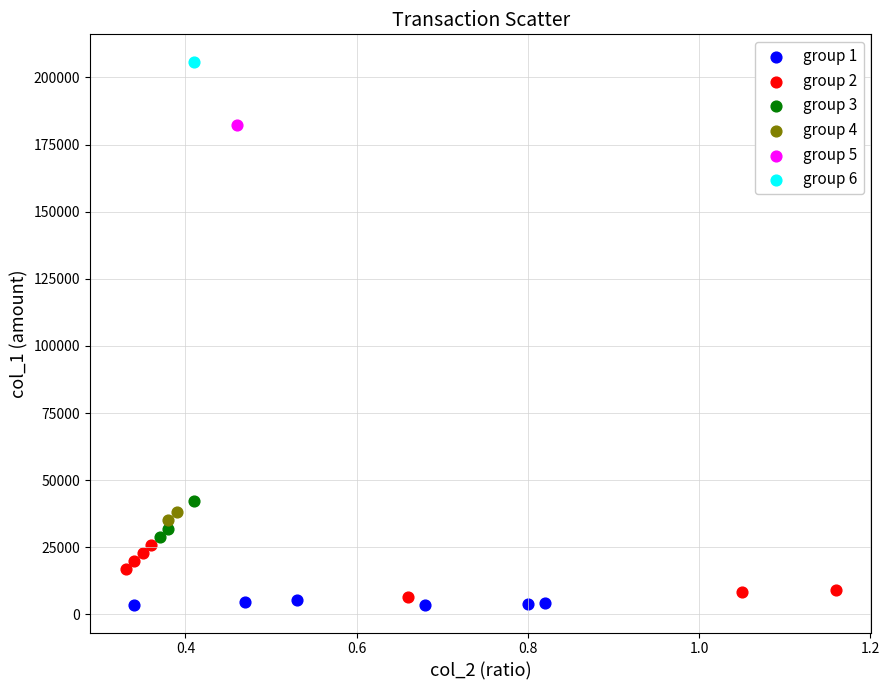

What are all the series names shown in the legend?

group 1, group 2, group 3, group 4, group 5, group 6